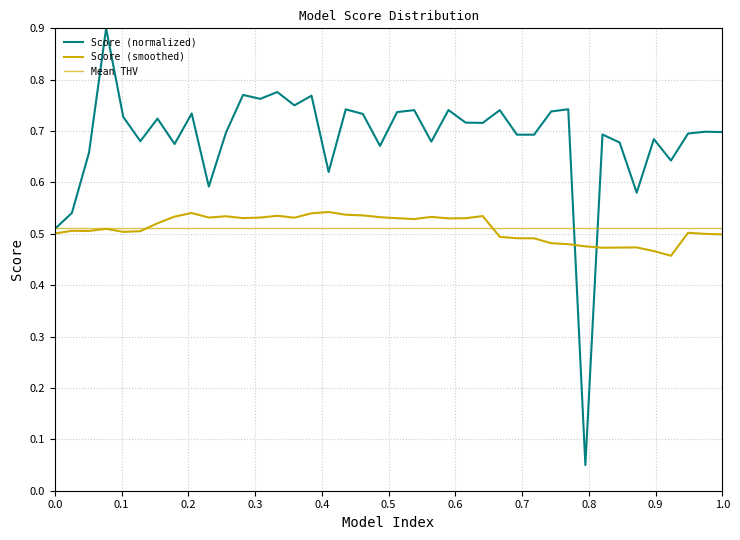

What is the minimum value shown in the chart?

0.1